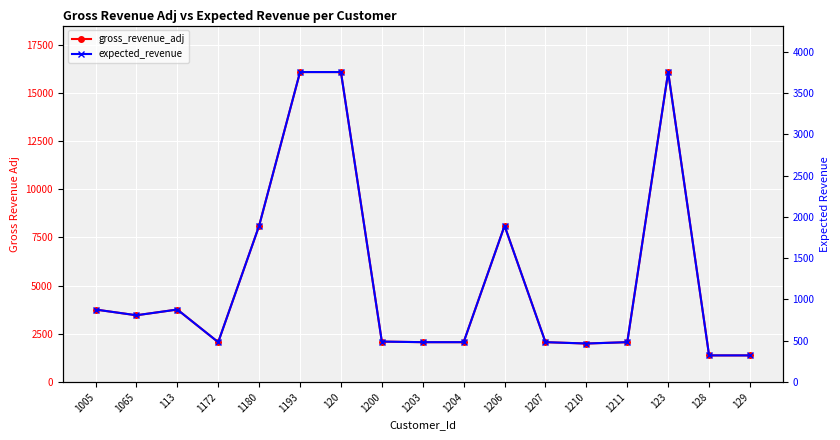

Is this an area chart (filled region under the line)?

No